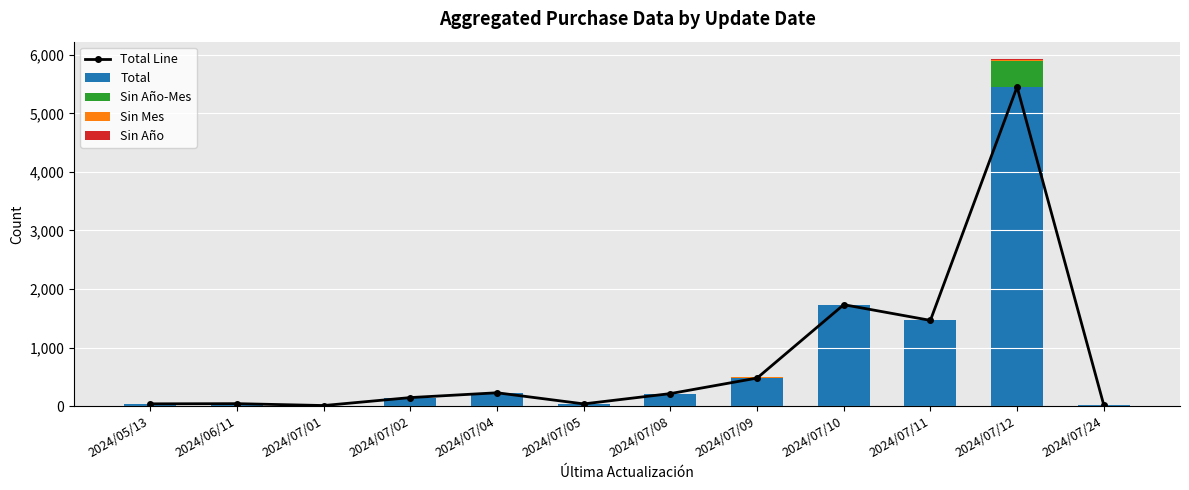

Reading left to right, transcribe all the data shown in this chart.

Total Line: 40	43	11	147	229	39	215	480	1733	1465	5451	23
Total: 40	43	11	147	229	39	215	480	1733	1465	5451	23
Sin Año-Mes: 0	0	0	0	0	0	0	0	0	0	441	0
Sin Mes: 0	0	0	0	0	0	0	10	0	0	10	0
Sin Año: 0	0	0	0	0	0	0	0	0	0	25	0